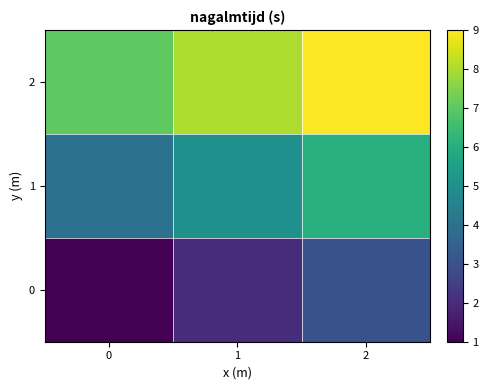

Reading right to left, extract all data points from this chart.

0: 2=3	1=2	0=1
1: 2=6	1=5	0=4
2: 2=9	1=8	0=7